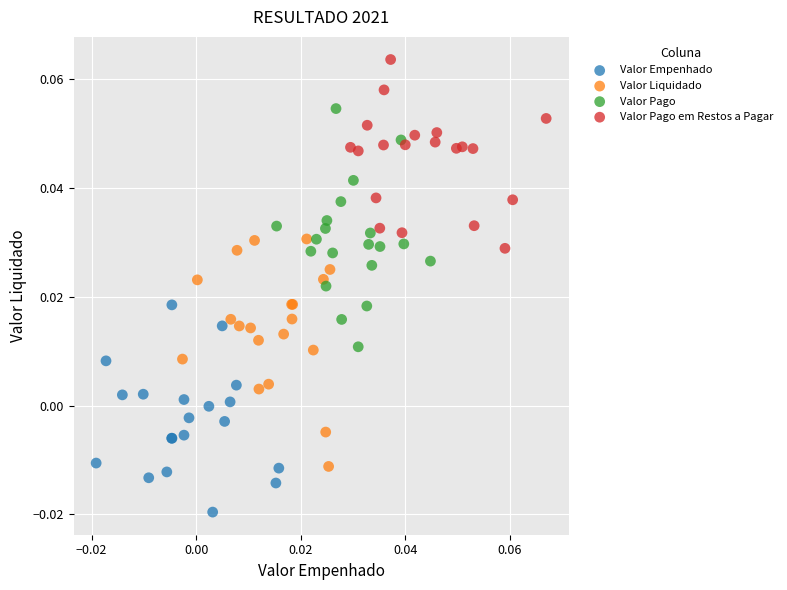

Which series reaches the maximum Y coordinate?

Valor Pago em Restos a Pagar